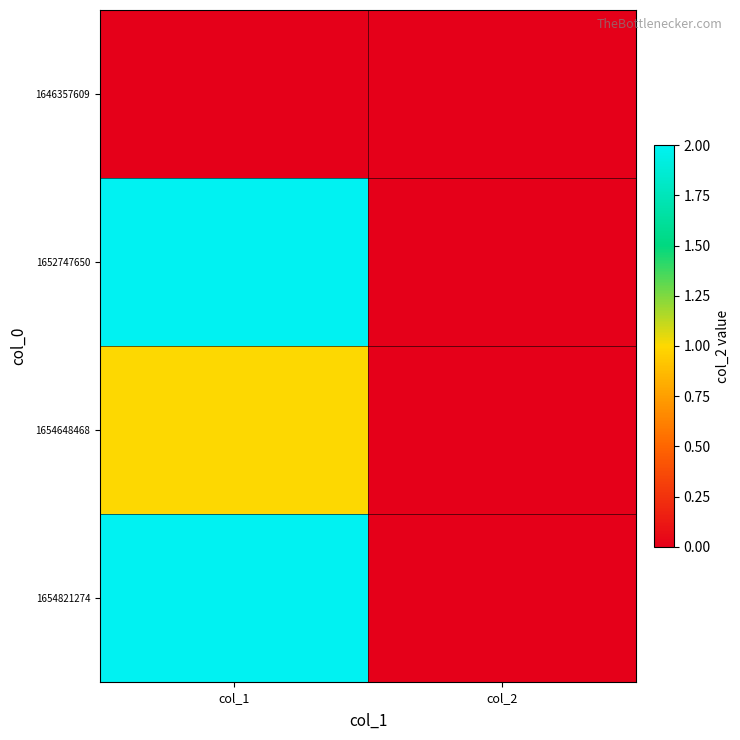

At col_1, list the series in order from largest to smallest.

1652747650, 1654821274, 1654648468, 1646357609